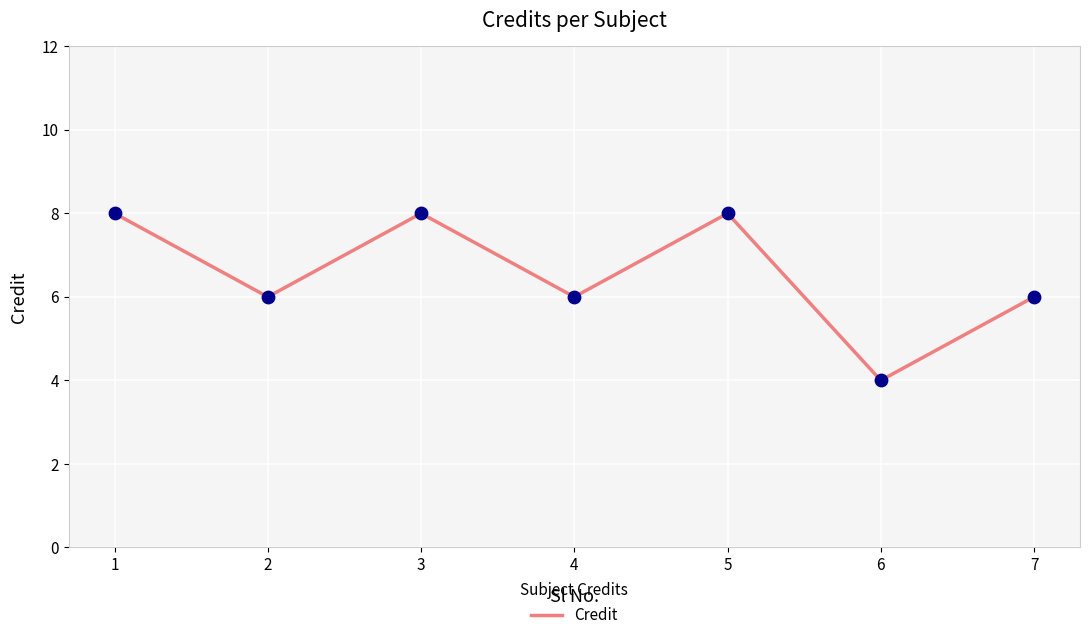

What is the ratio of the value at 3 to the value at 7?

1.3